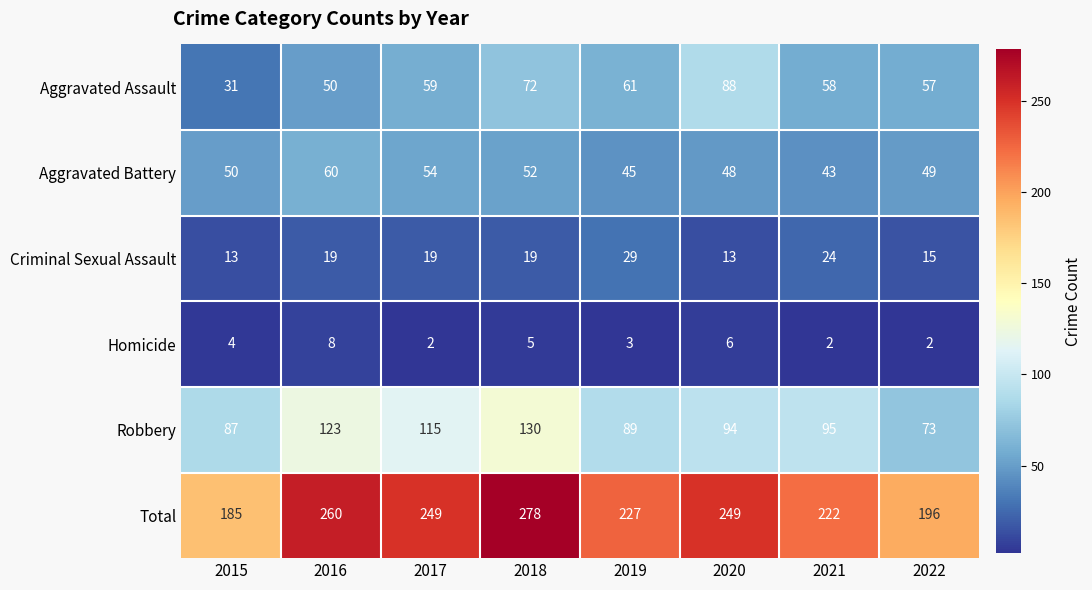

What is the smallest value displayed?

2